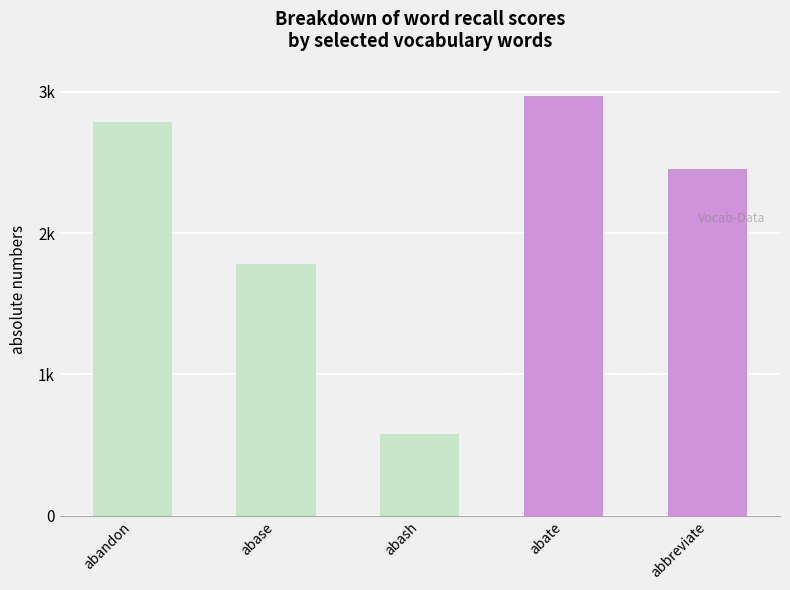

The value at abate is 1892. True or false?

False